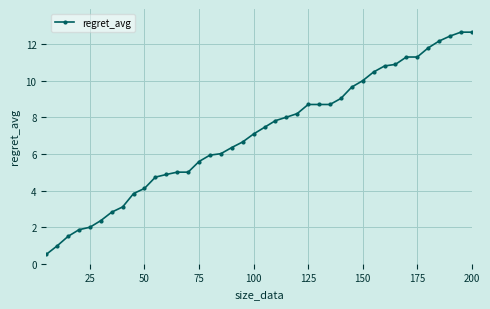

What is the difference between the maximum and second lowest values?

11.7